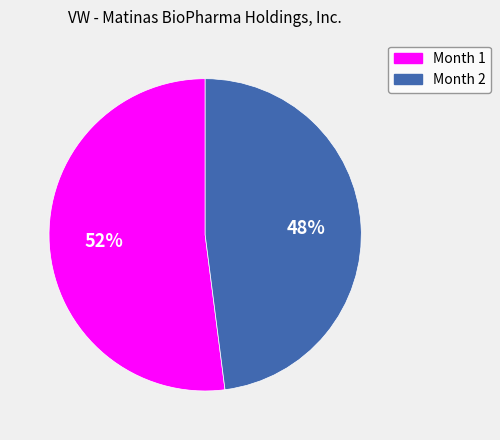

The Month 1 slice represents 52% of the pie. True or false?

True